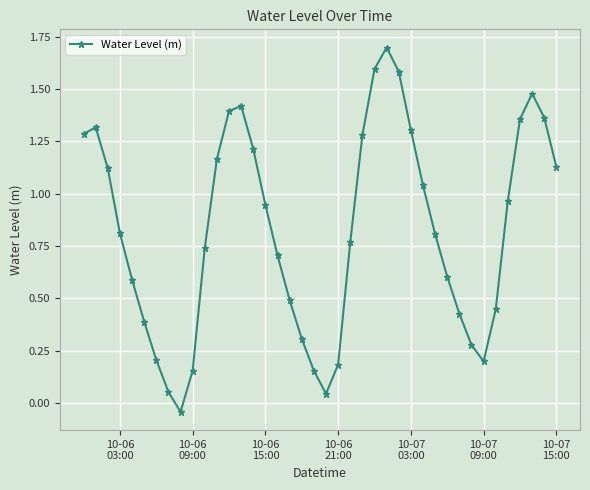

True or false: there are more than 0 points higher than both neighbors.

True